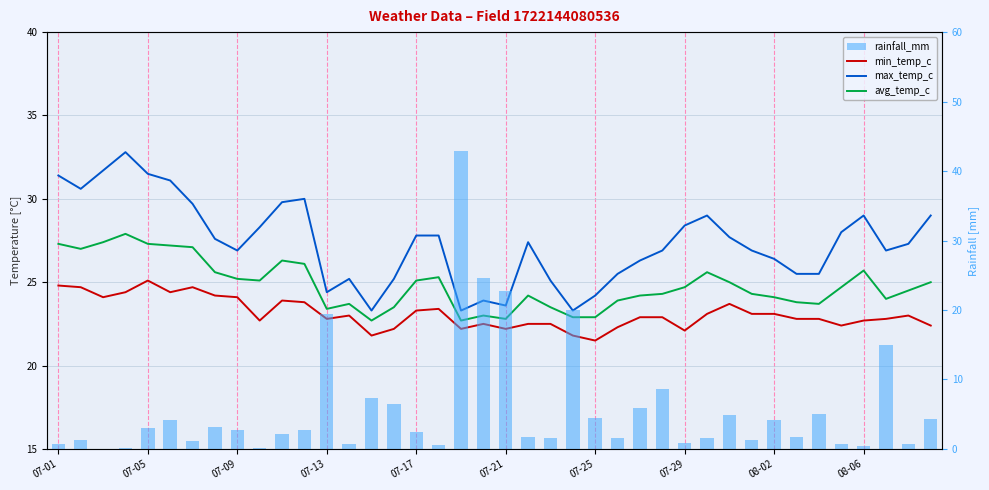

What is the average value of the avg_temp_c series?

24.8